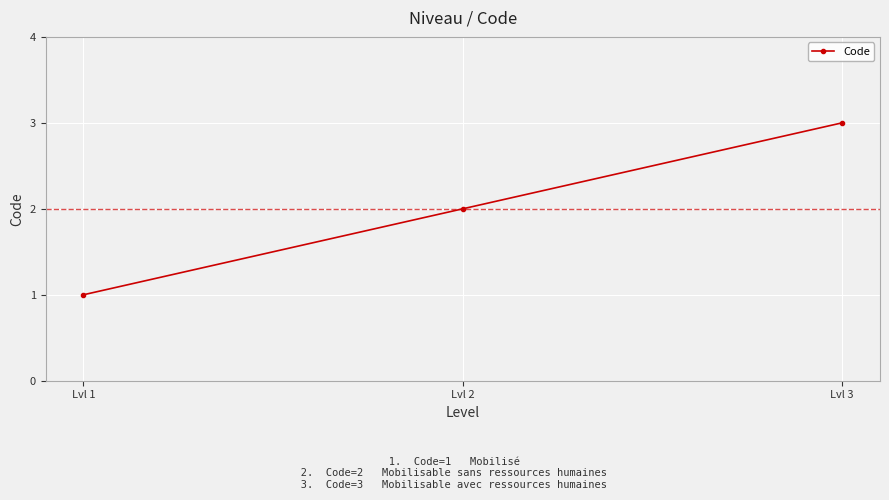

Which category has the lowest value across all series?

Lvl 1